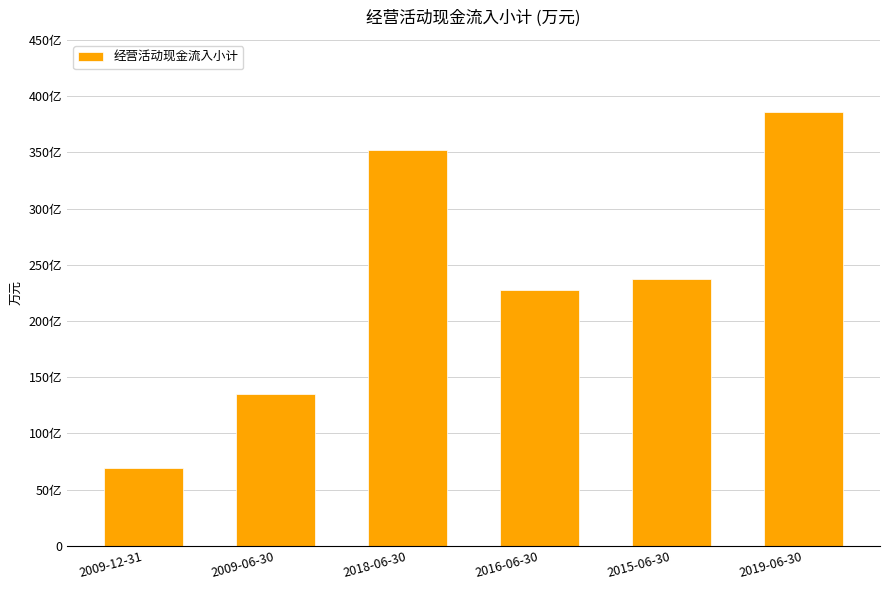

Does the chart contain any negative values?

No